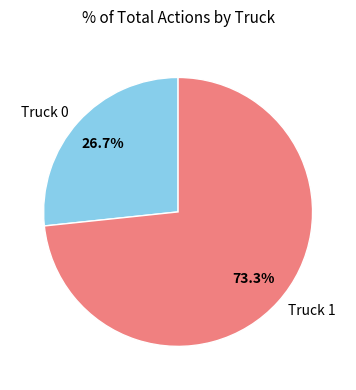

Combined, what portion of the pie is Truck 1 and Truck 0?

100.0%